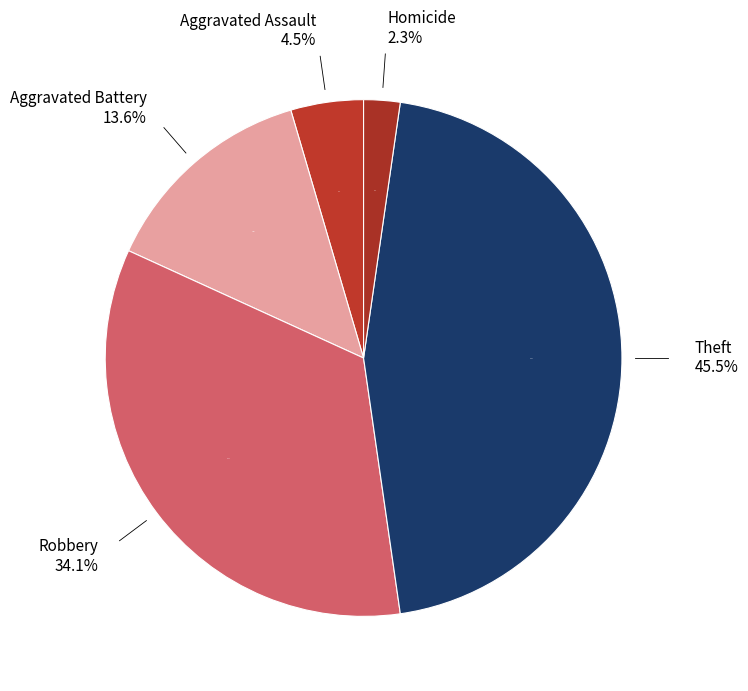

Combined, what portion of the pie is Theft and Motor Vehicle Theft?

45.5%